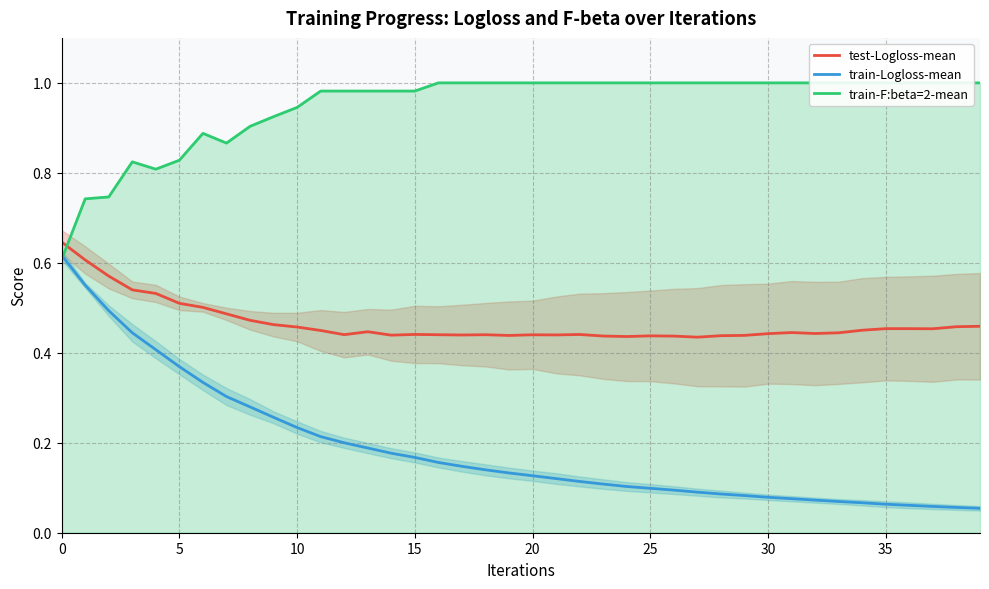

What is the total value across all series at 31?

1.5